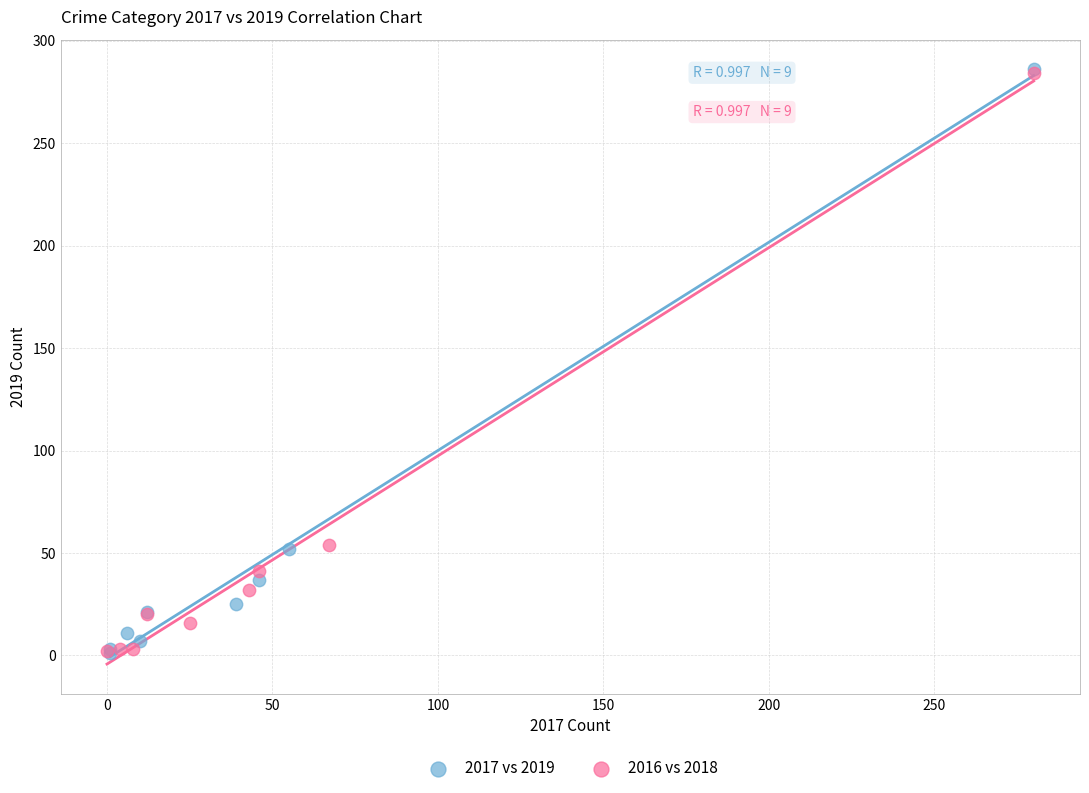

Which series has the largest Y range (max minus min)?

2017 vs 2019